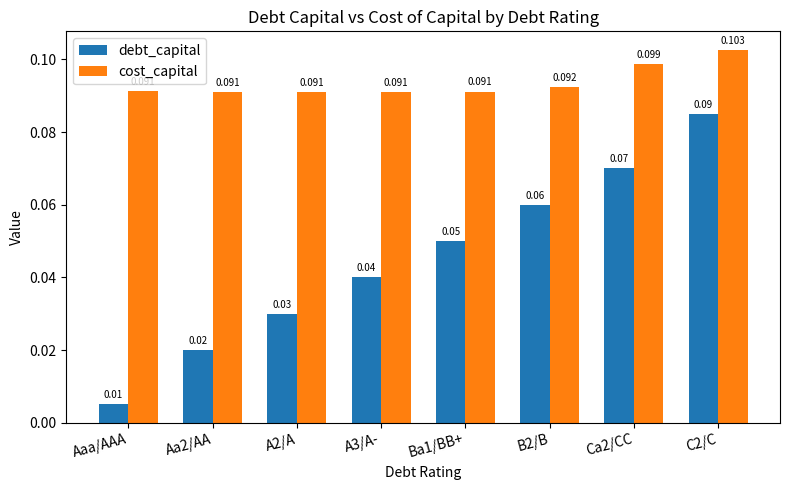

What is the label of the 5th bar from the left?

Ba1/BB+